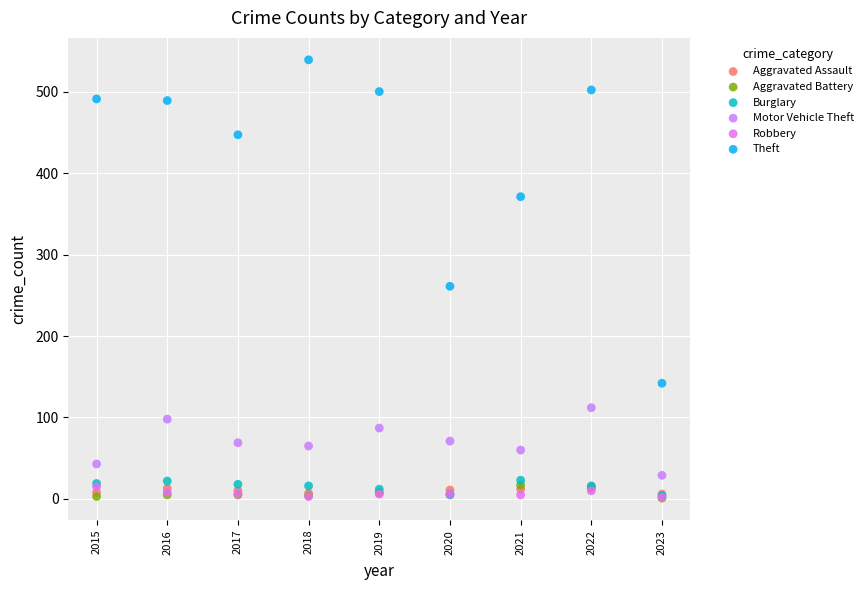

Across all series, what Y value is closest to 270?

261